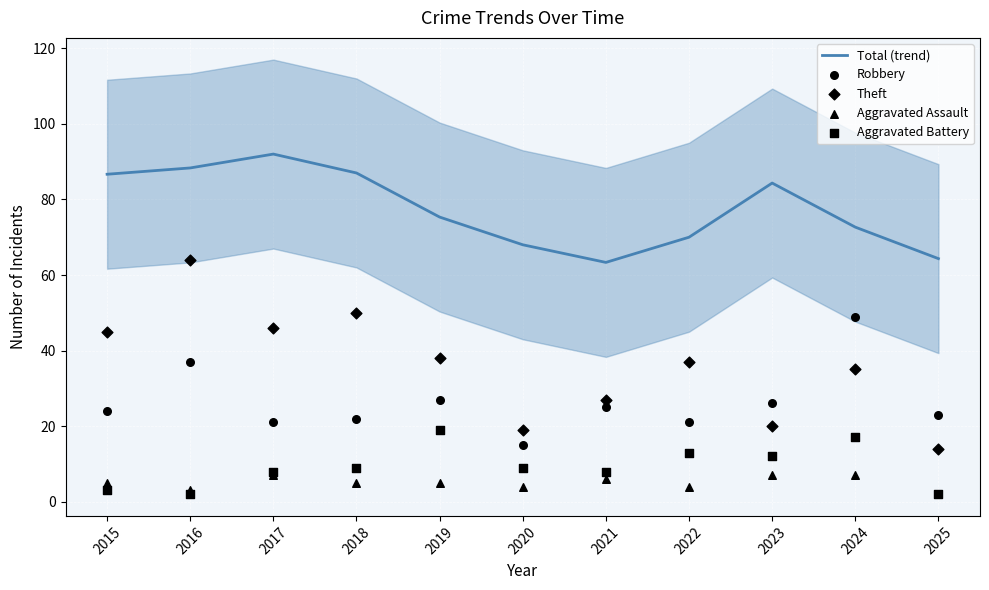

At how many categories does at least one series exceed 16?

11